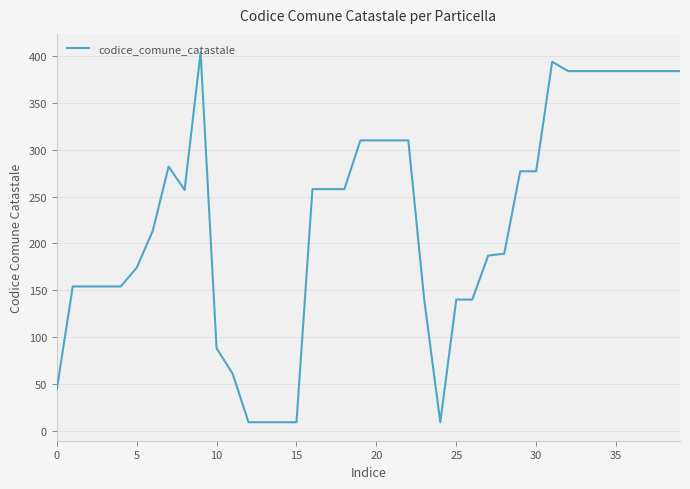

What is the difference between the maximum and minimum values?

395